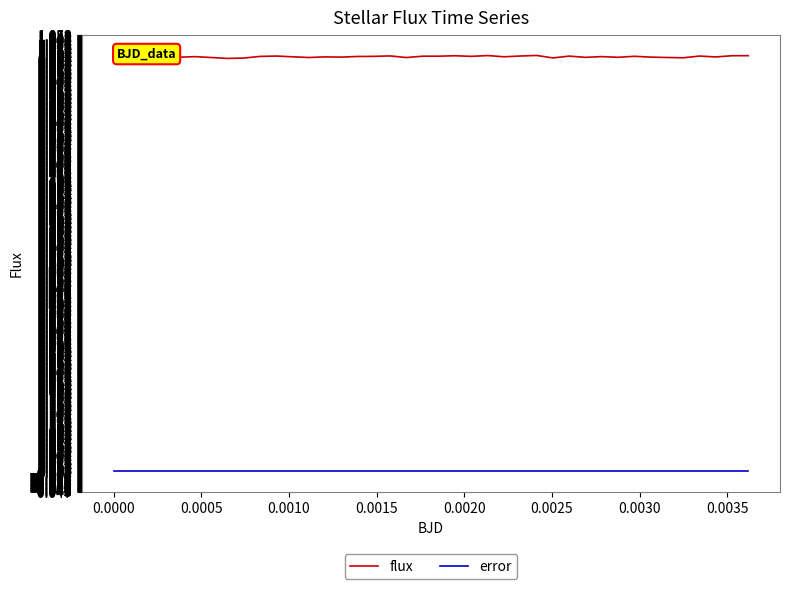

Which series has the widest spread of values?

flux